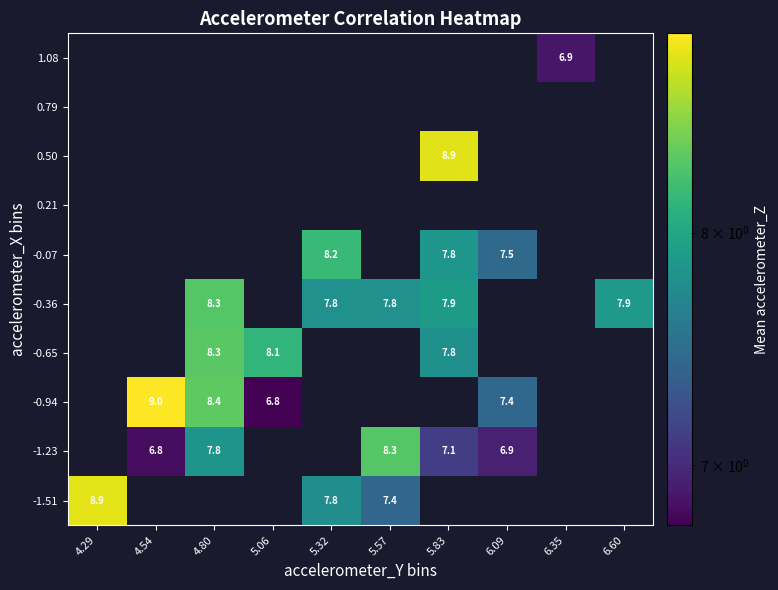

Which category has the lowest value across all series?

5.06